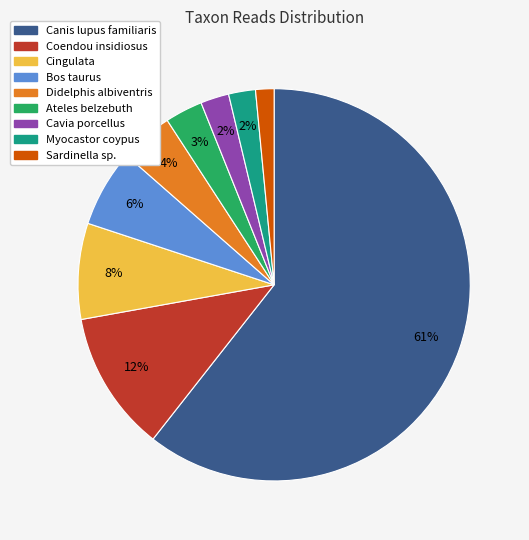

To the nearest percent, what is the difference between the Cingulata and Myocastor coypus slice percentages?

6%